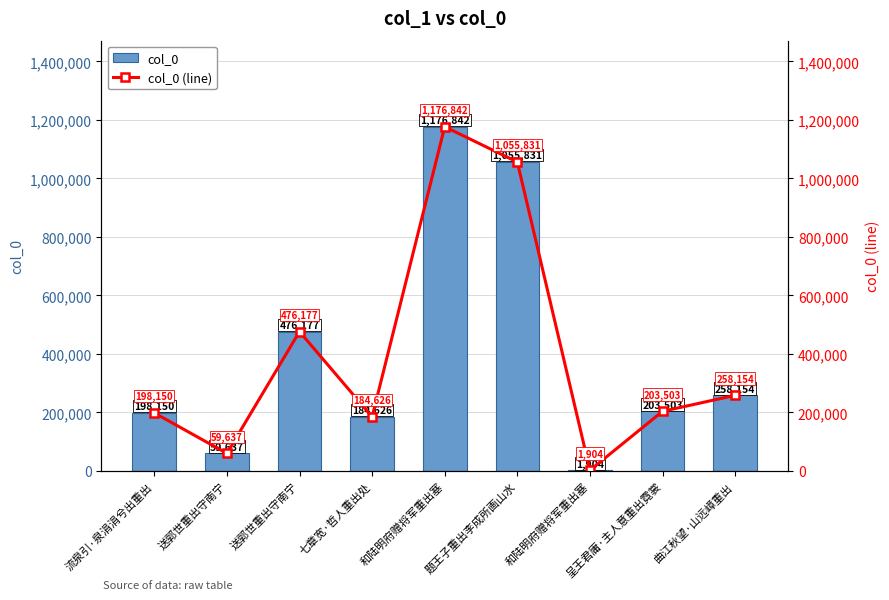

How many distinct data groups are displayed?

2